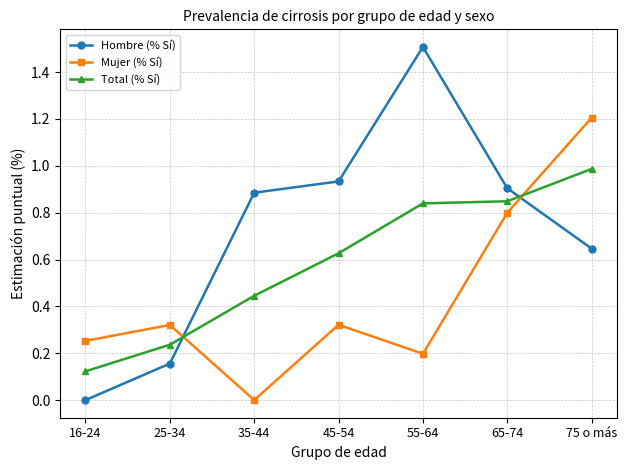

What is the sum of the Mujer (% Sí) values at 75 o más and 45-54?

1.5